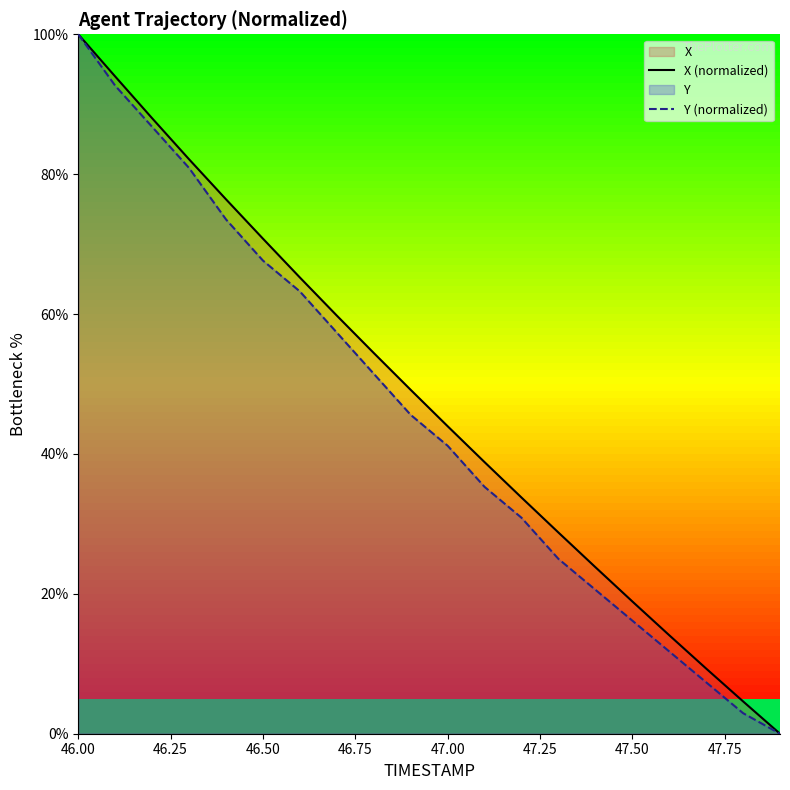

The value of X (normalized) at 46.50 is 115.3. True or false?

False